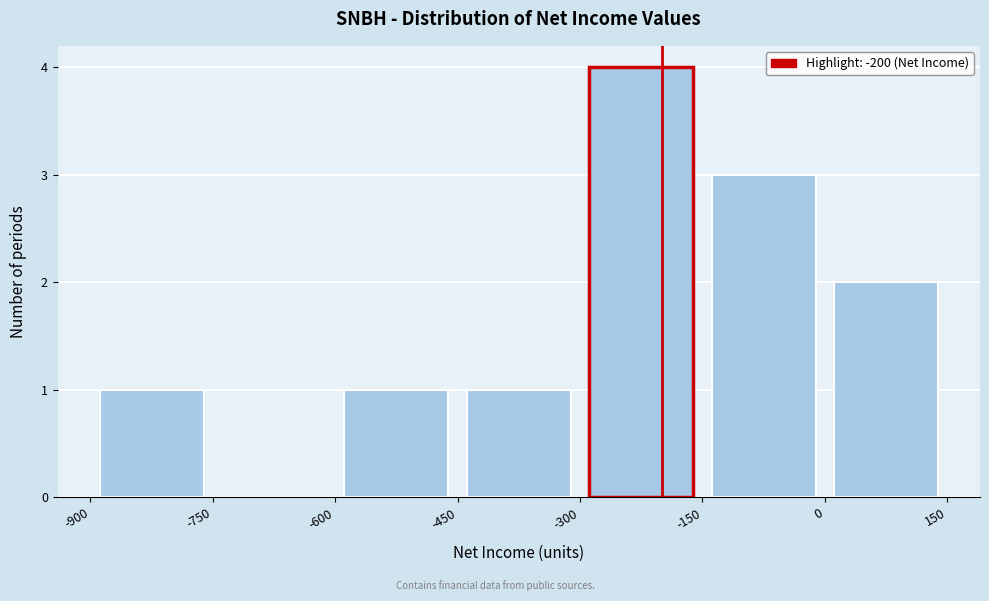

How tall is the bar that spans -600 to -450 on the x-axis? The values are not printed on the chart, so give them approximately, as read against the axis.

1